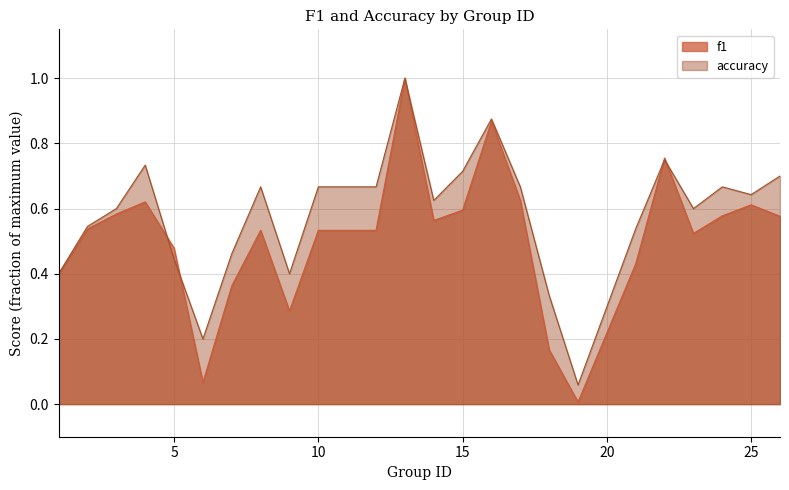

What is the value of the f1 point at the 7th from the left?

0.4